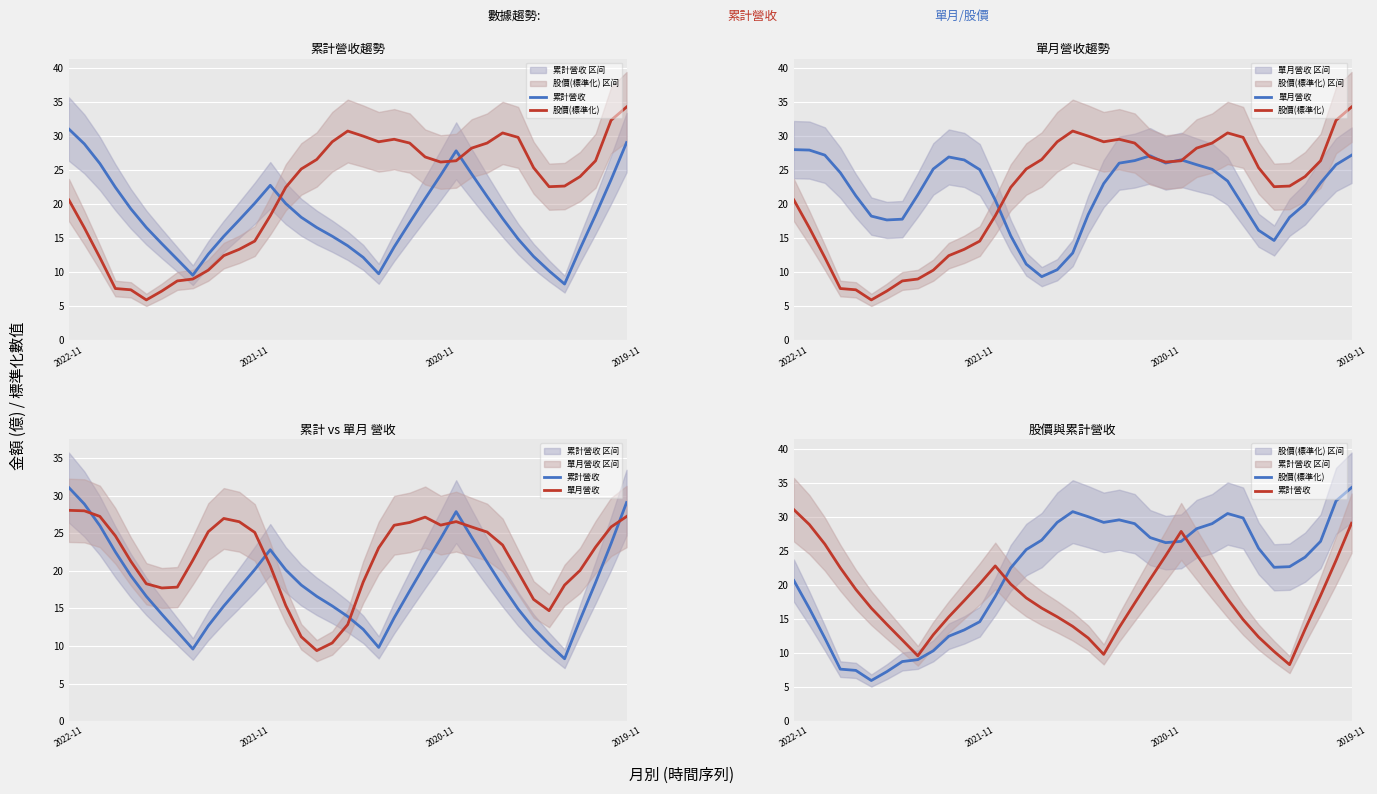

What is the greatest value displayed?

34.3